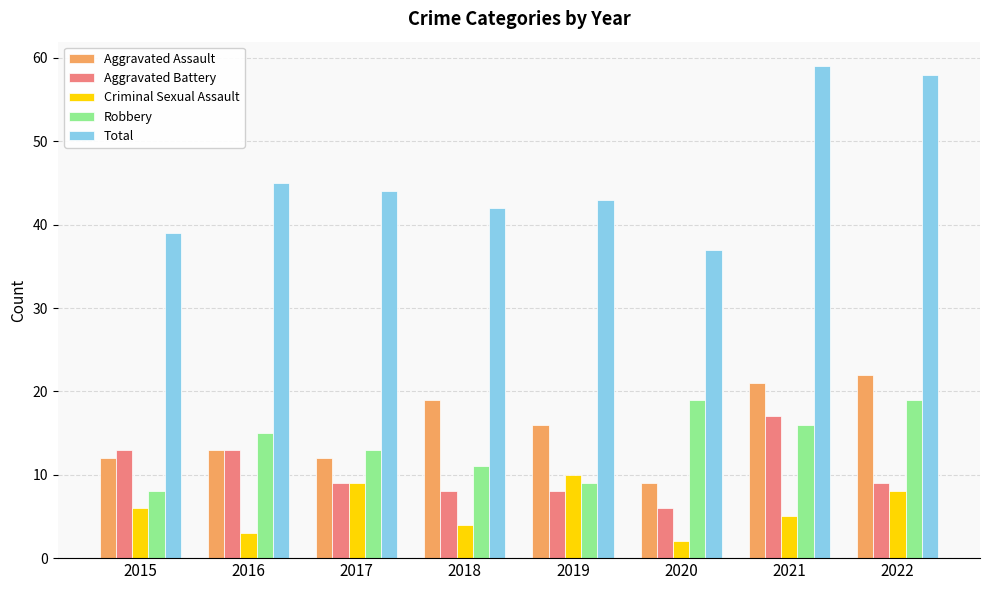

At which label is Robbery closest to 13?

2017